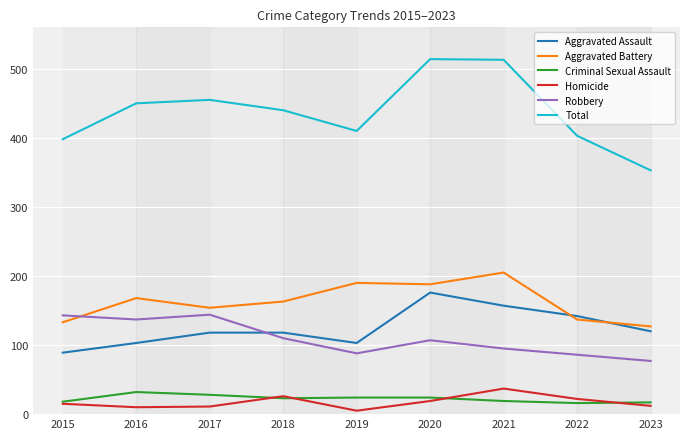

Is it true that Homicide equals 37 at 2021?

True